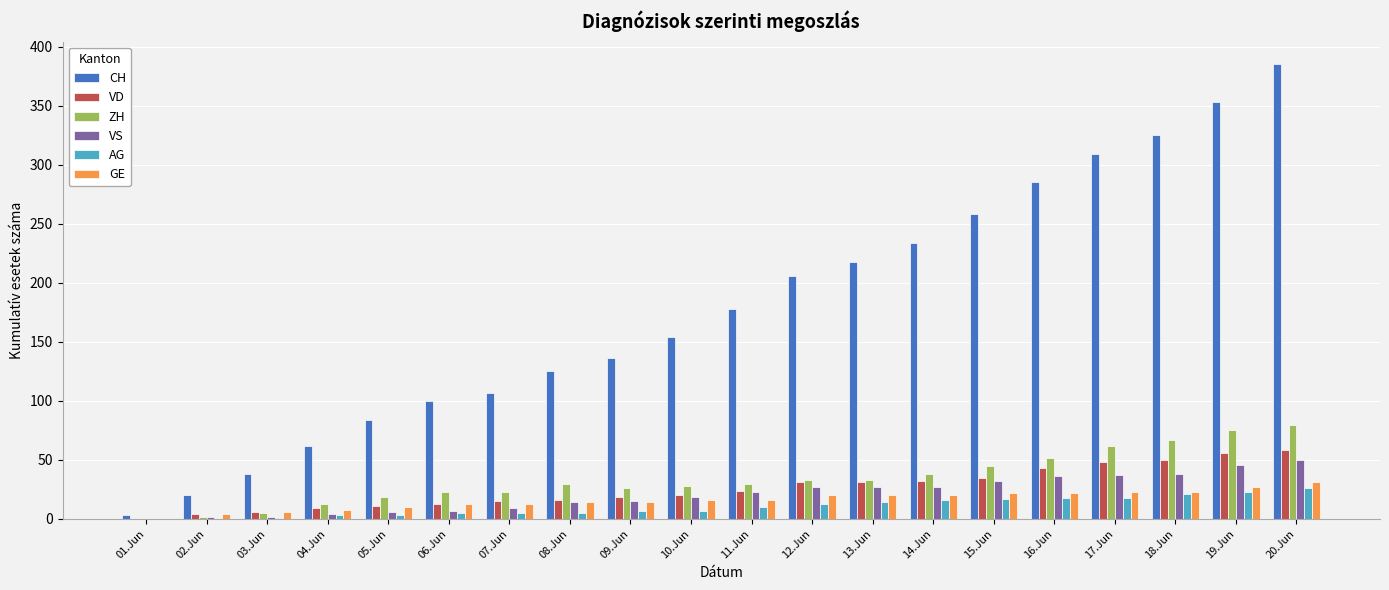

How many groups of bars are there?

20